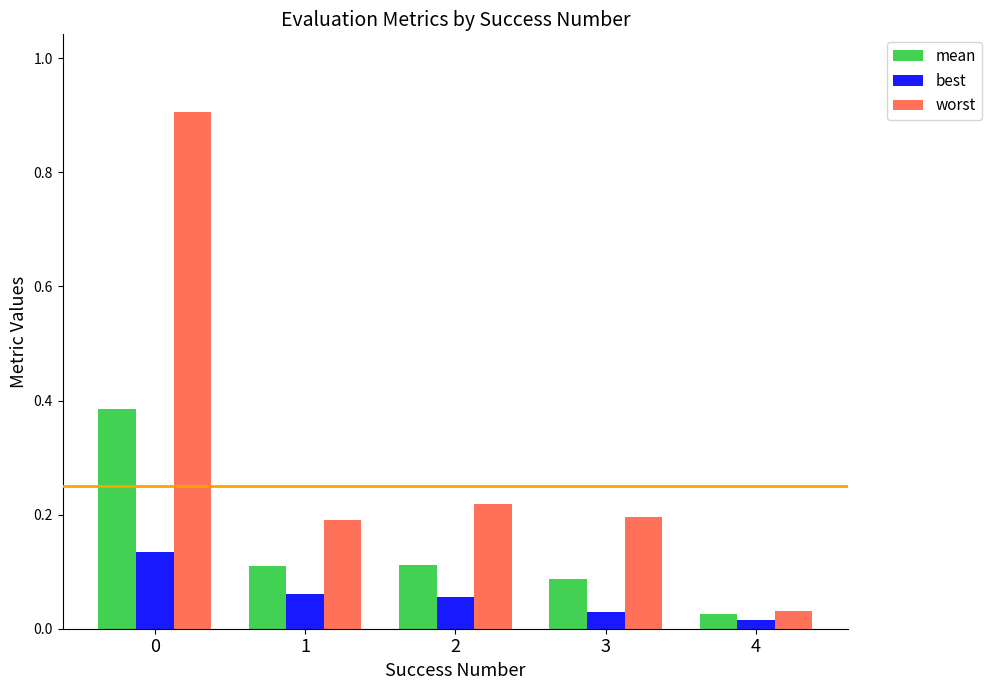

Where is mean nearest to the value 0?

4